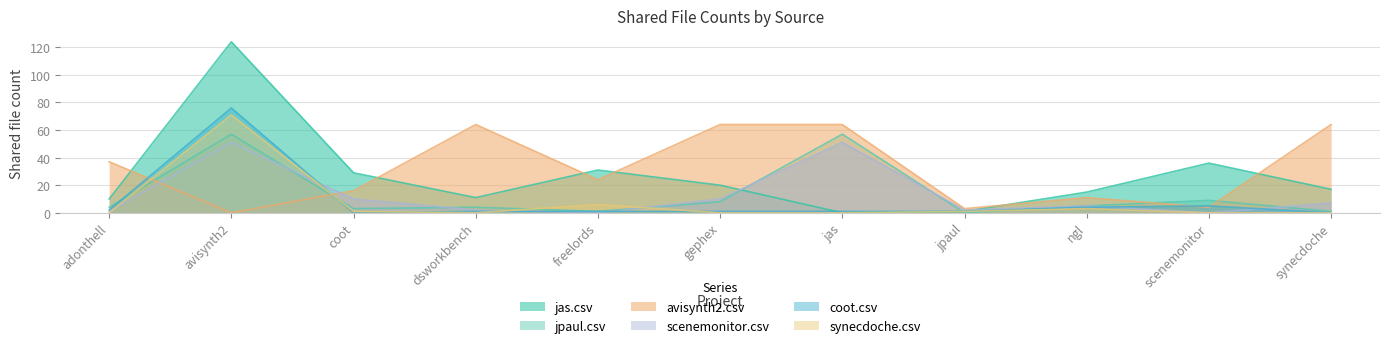

After their last crossing, which series has the higher values: jpaul.csv or synecdoche.csv?

jpaul.csv